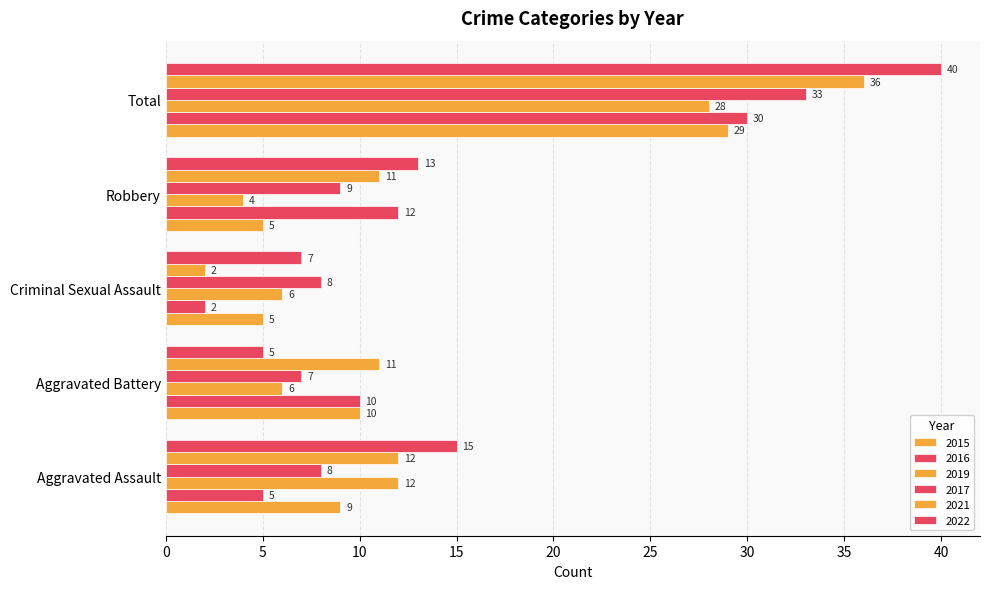

The value of 2021 at Aggravated Assault is 12. True or false?

True